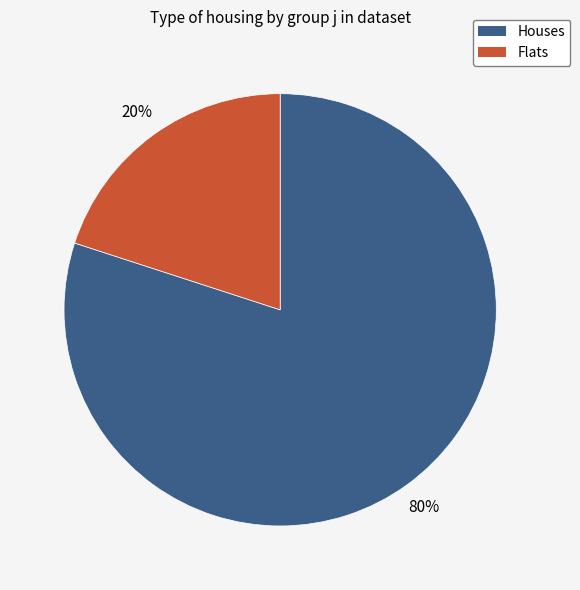

To the nearest percent, what percentage of the pie is Flats?

20%